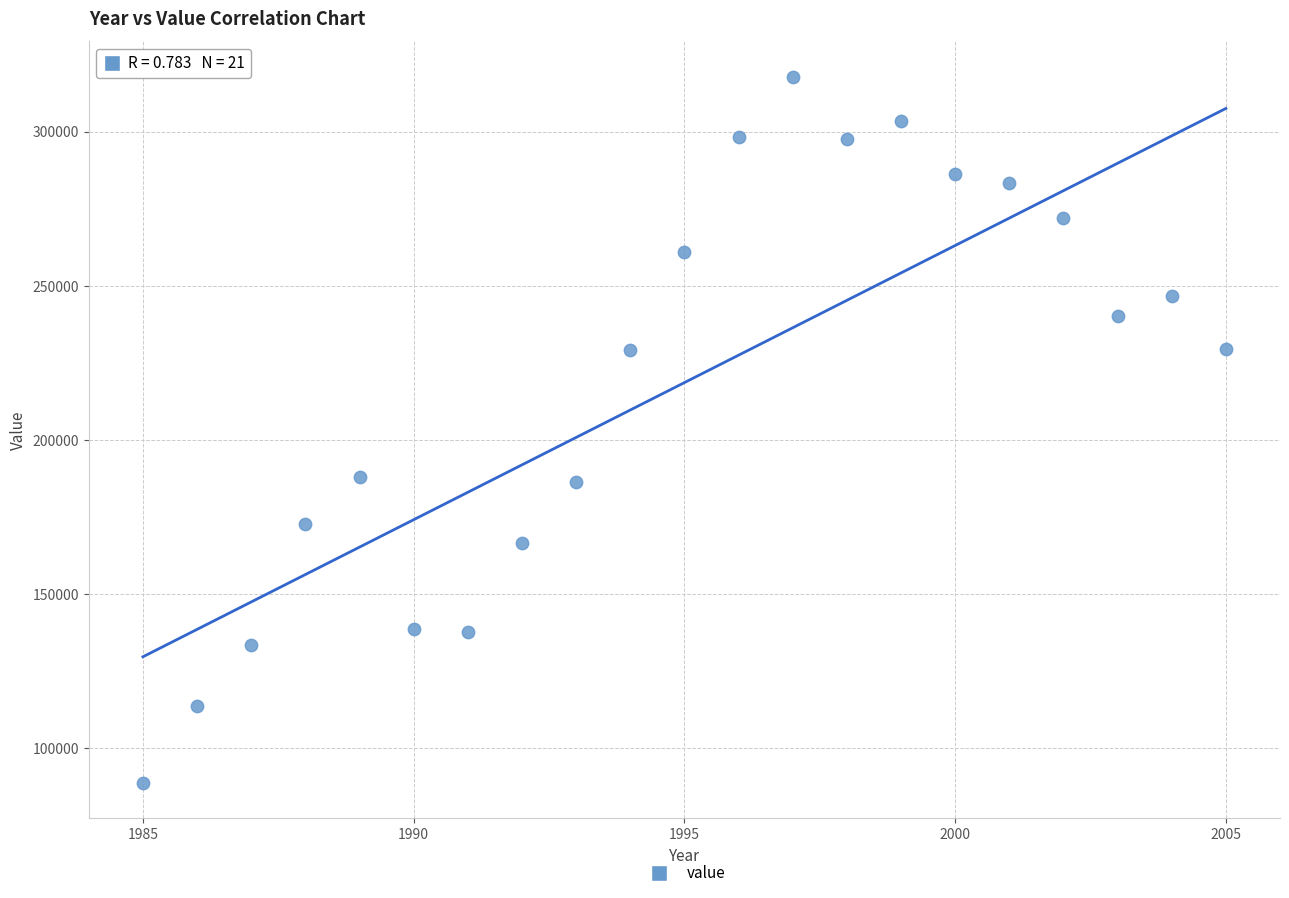

What is the range of X values (max minus min)?

20